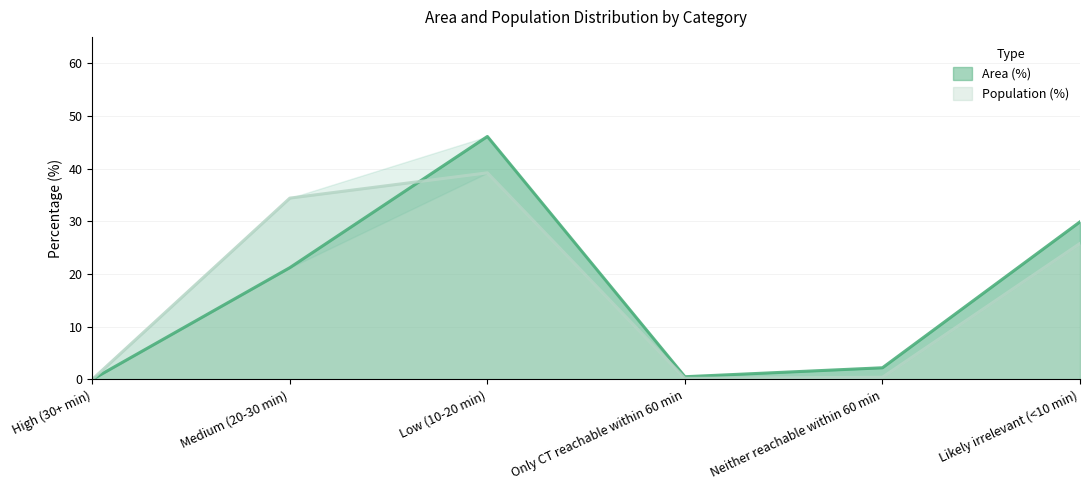

The Population (%) series shows 0.0 at High (30+ min). True or false?

True